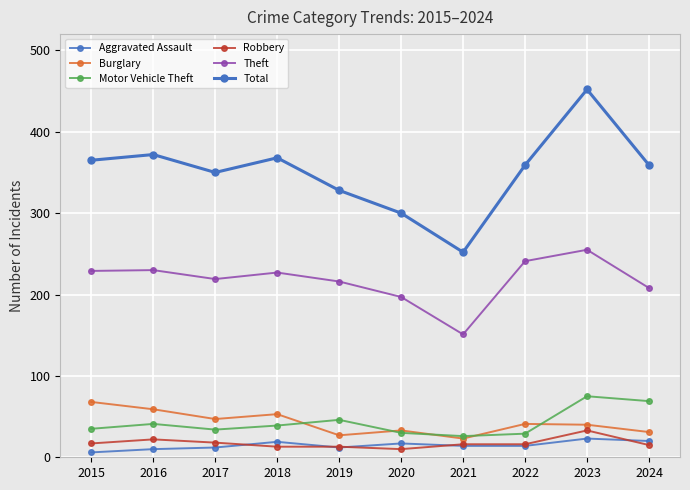

Which series has the largest total across all categories?

Total